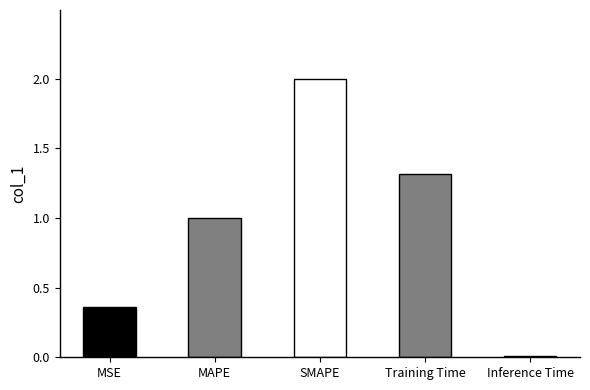

What is the maximum value shown in the chart?

2.0